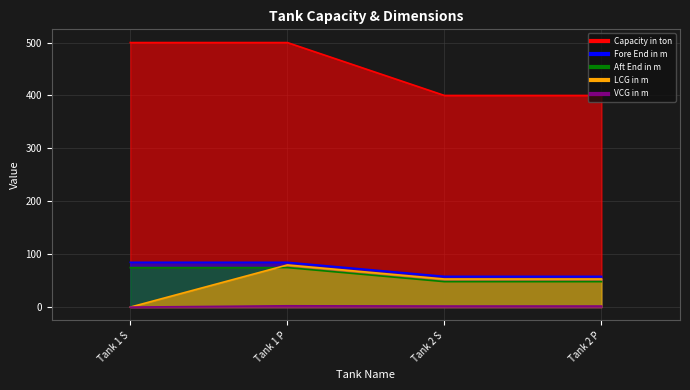

True or false: Capacity in ton and LCG in m cross at least once.

False